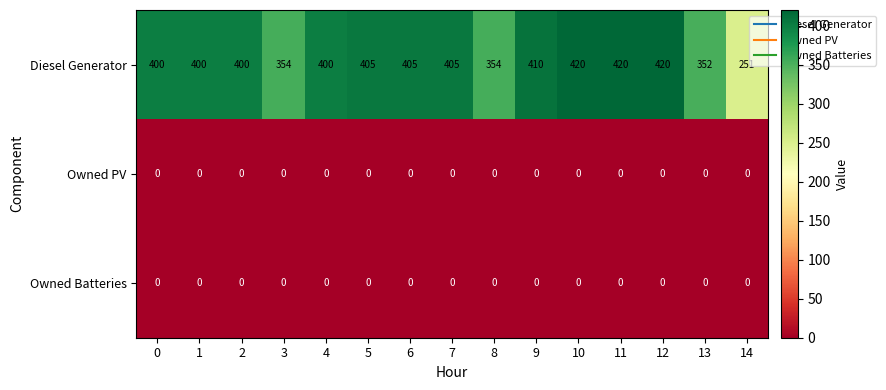

Where is Diesel Generator nearest to the value 335?

13